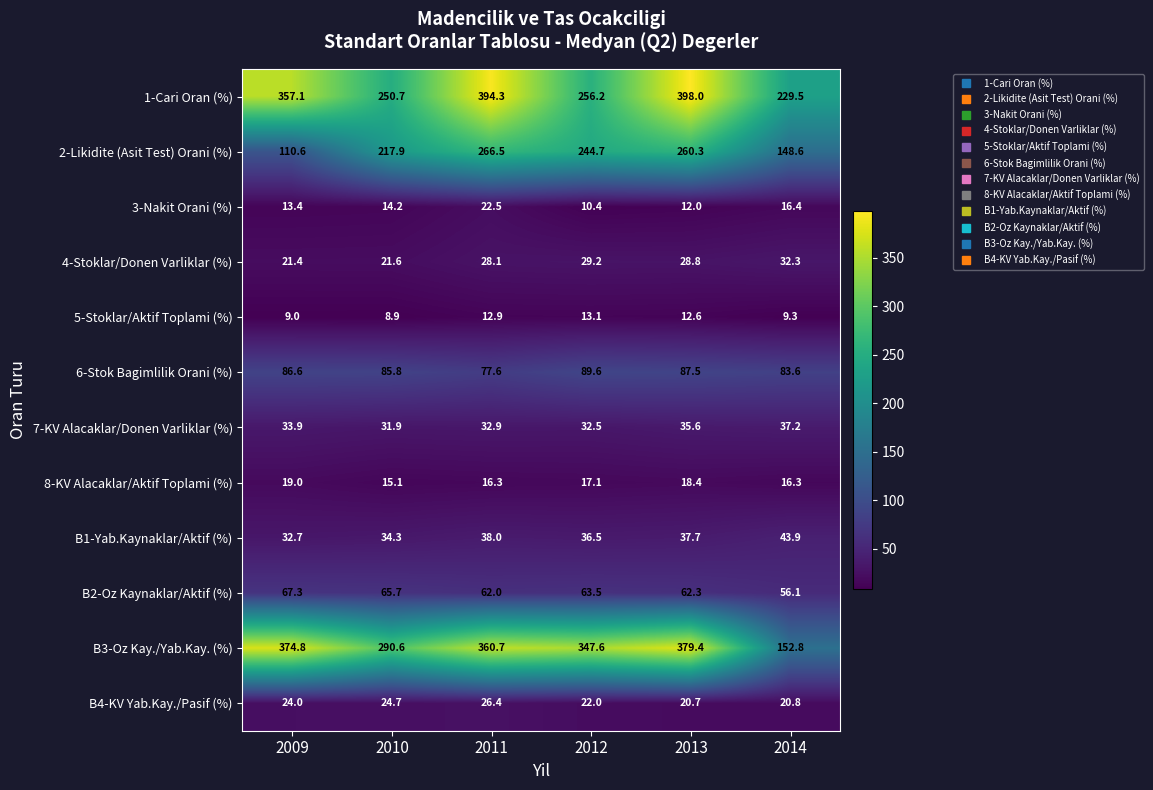

What is the difference between the highest and lowest values at 2009?

365.8